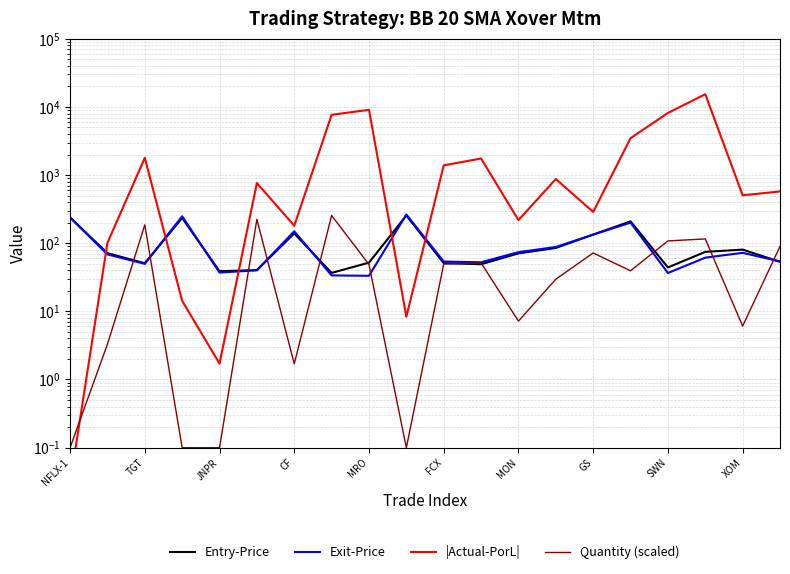

What is the value of the |Actual-PorL| point at the 11th from the left?

1391.6